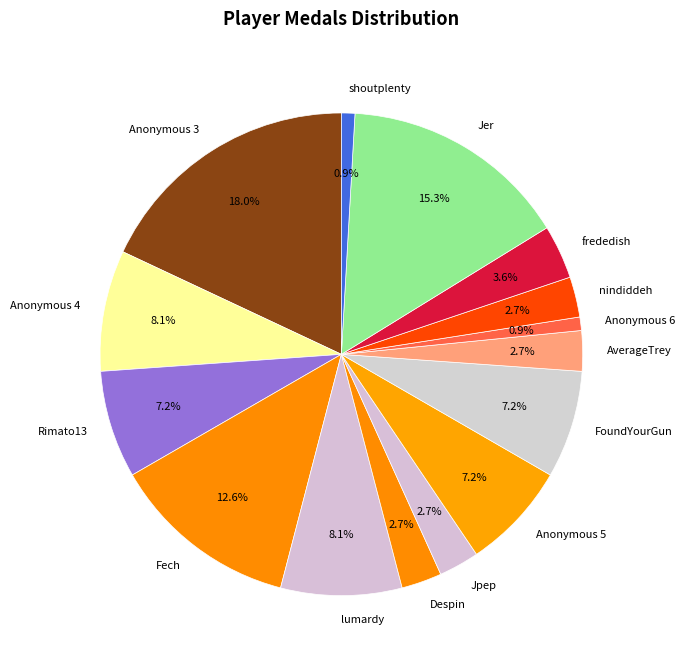

Does any single category account for the majority?

No